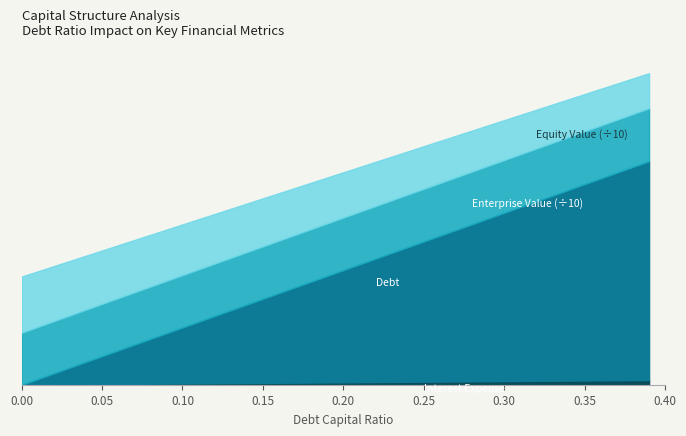

What is the average value of the Debt series?

16.0